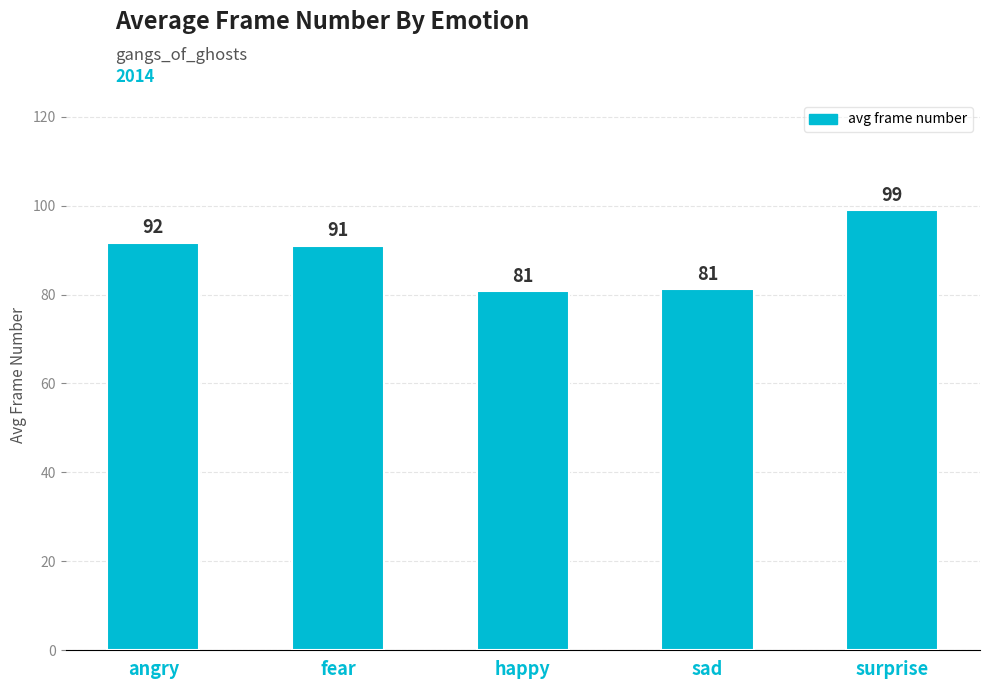

What is the change in value from angry to surprise?

+7.3